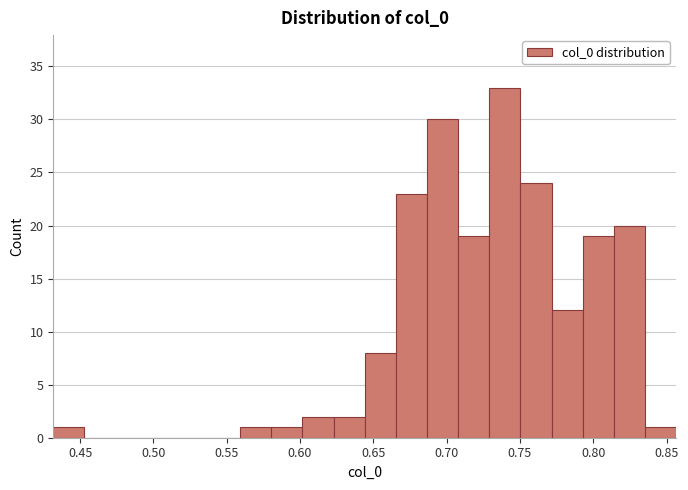

Over which range of the x-axis is the bar tallest?

0.730 to 0.750